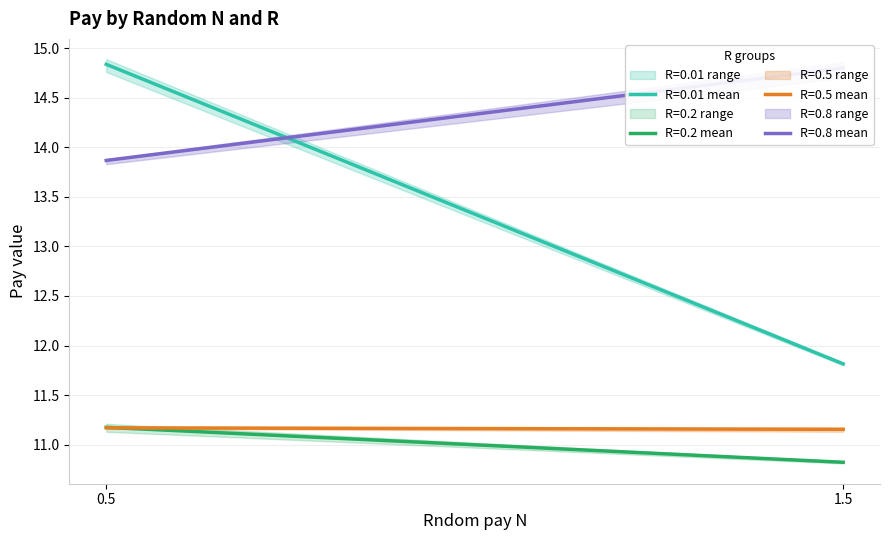

What is the label of the 2nd point from the right?

0.5